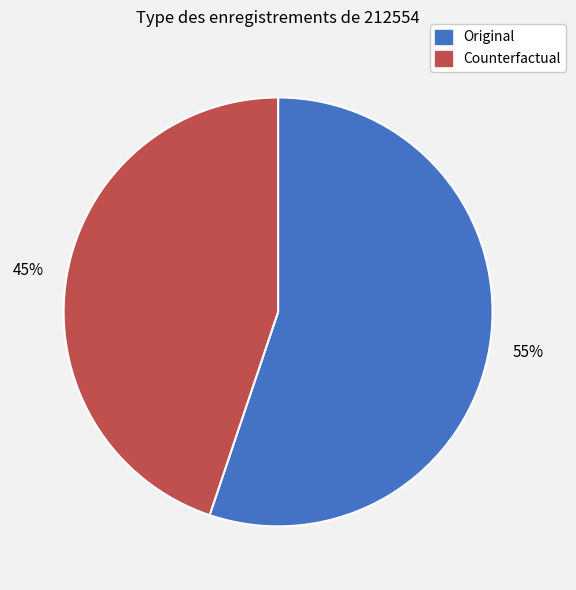

How many slices are in this pie chart?

2